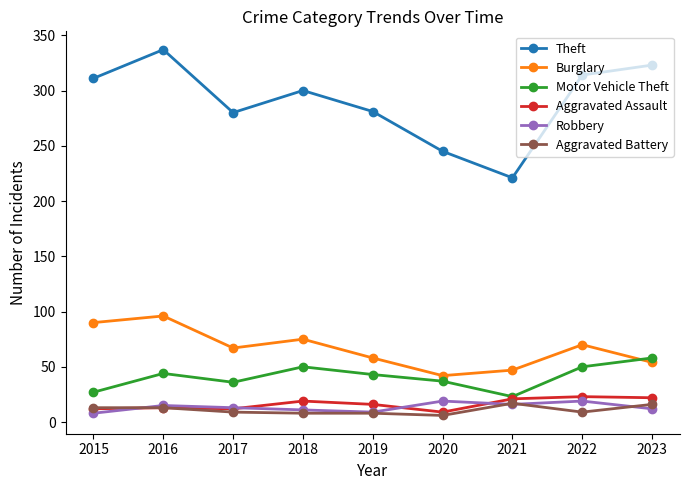

The value of Burglary at 2016 is 96. True or false?

True